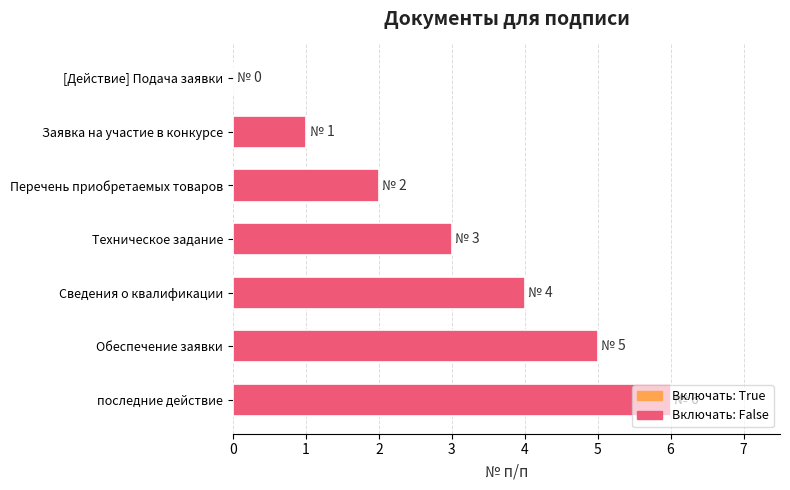

Is it true that the value at Заявка на участие в конкурсе is 2?

False